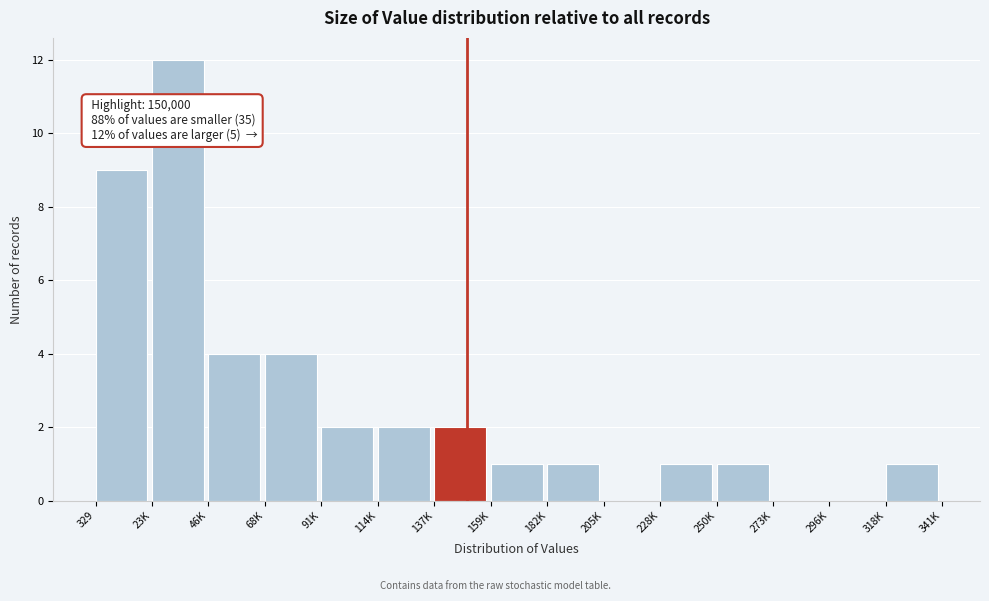

Reading left to right, extract all data points from this chart.

329=9	23K=12	46K=4	68K=4	91K=2	114K=2	137K=2	159K=1	182K=1	205K=0	228K=1	250K=1	273K=0	296K=0	318K=1